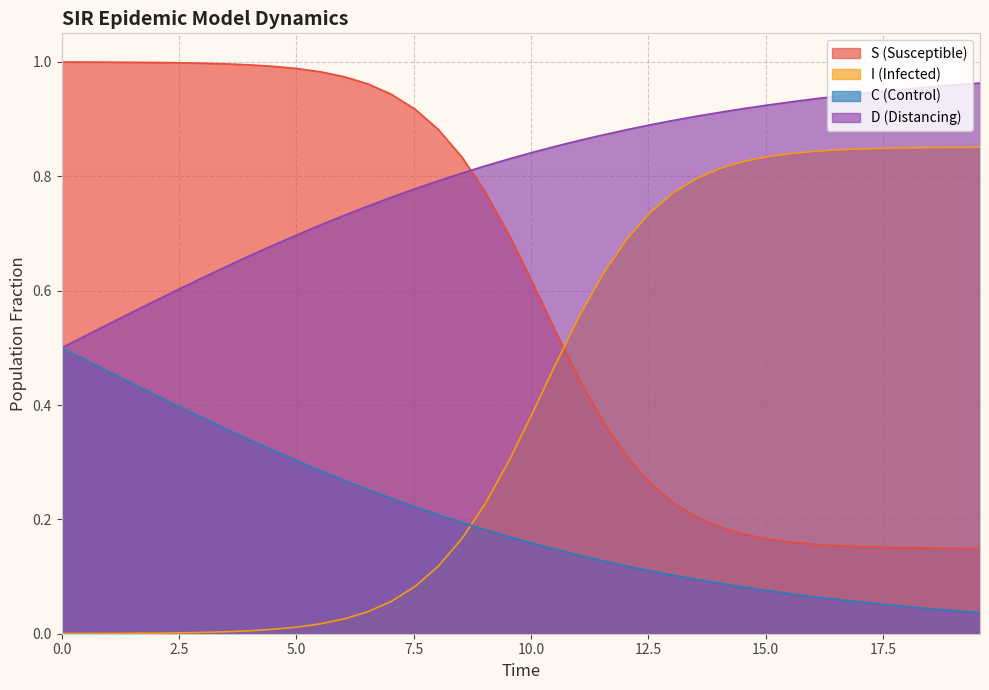

True or false: I has more than 2 points higher than both neighbors.

False